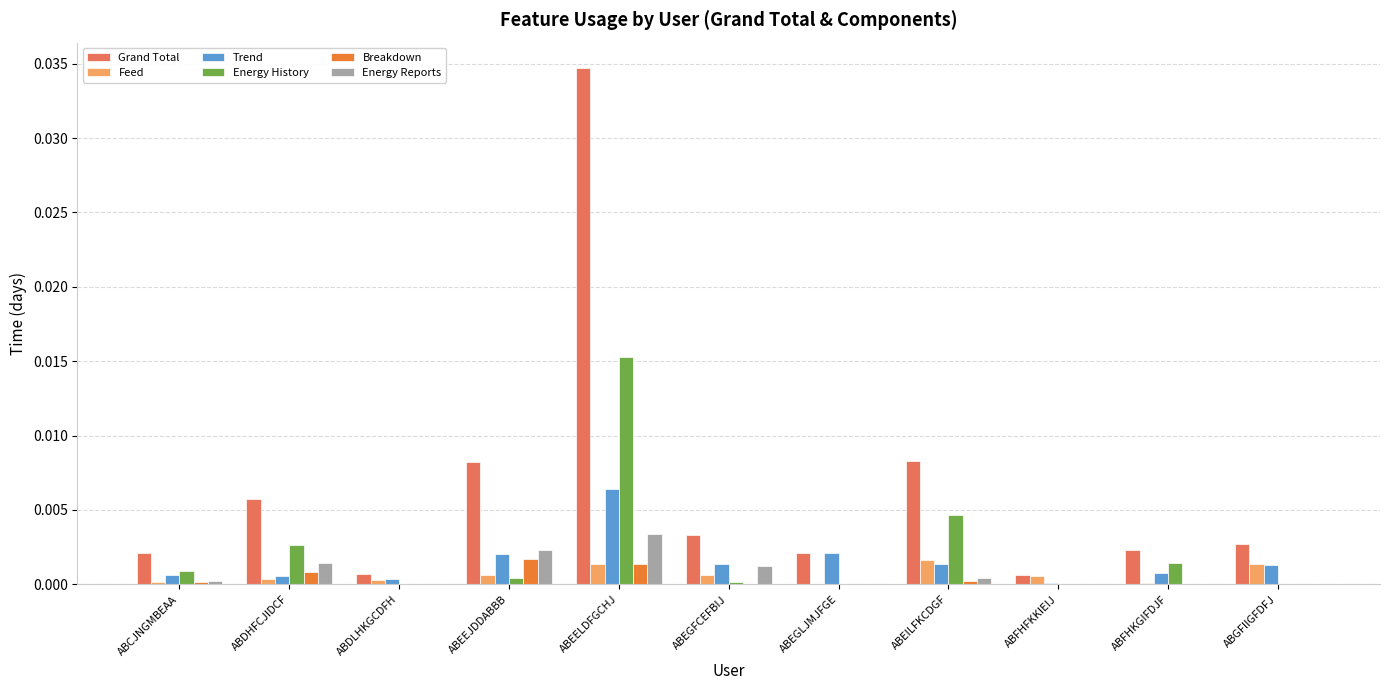

Is it true that Grand Total equals 0.0 at ABCJNGMBEAA?

True